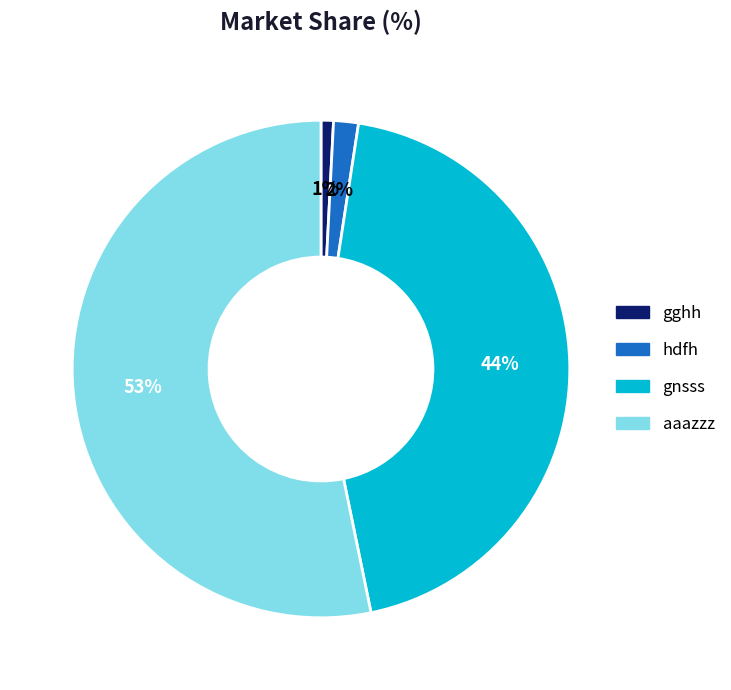

To the nearest percent, what percentage of the pie is gnsss?

44%